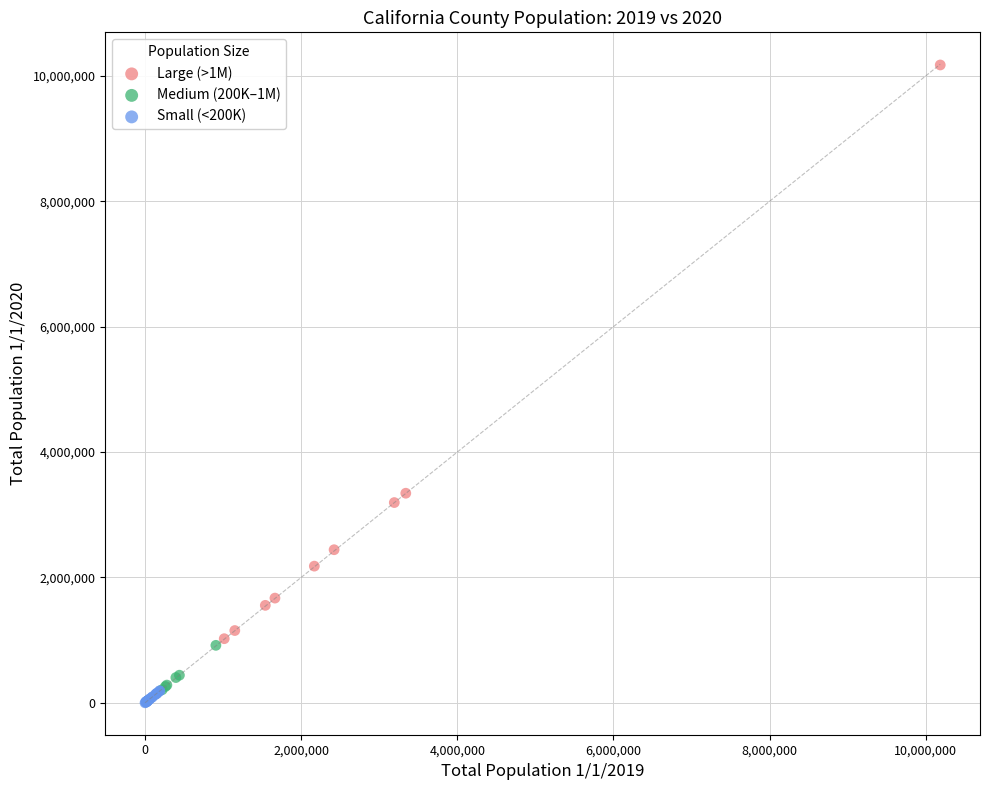

Which series contains the highest Y value?

Large (>1M)